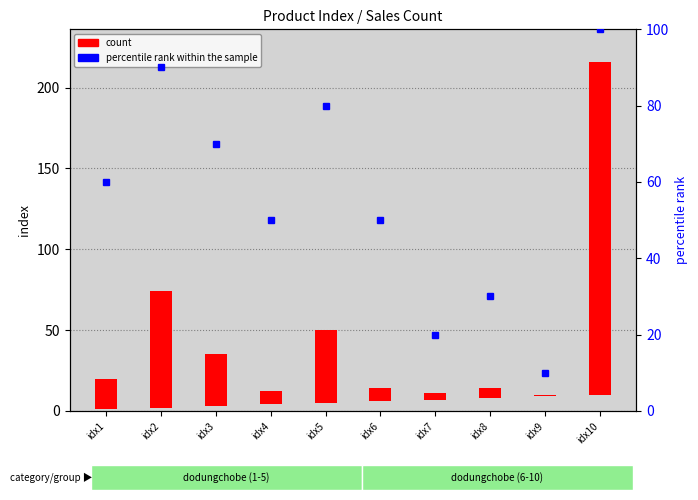

What is the difference between the maximum and minimum values in the count series?

205